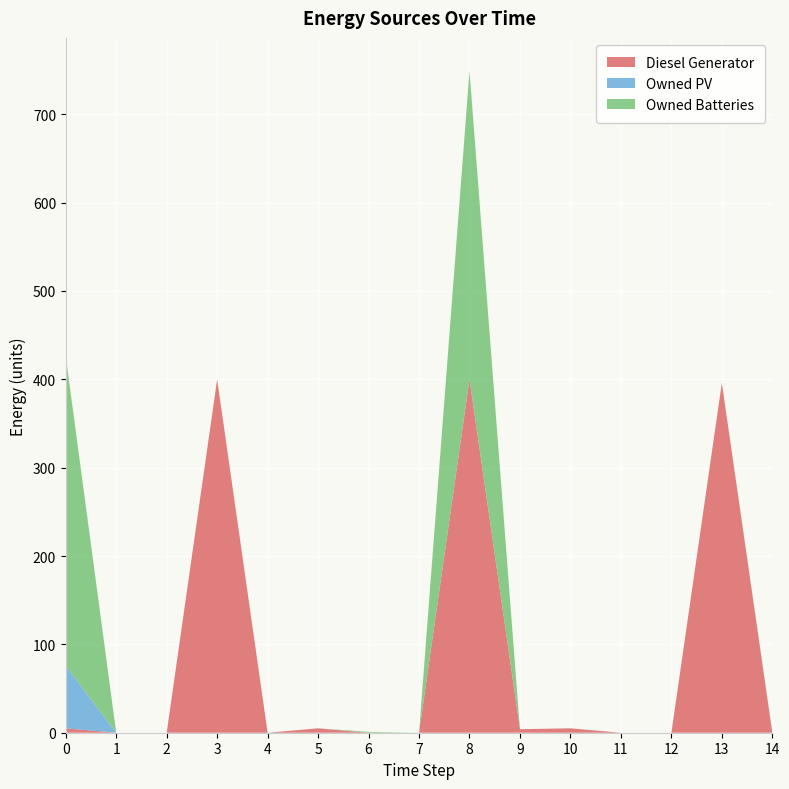

Reading left to right, list all the values displayed in this chart.

Diesel Generator: 5	0	0	400	0	5	0	0	400	4	5	0	0	396	0
Owned PV: 71	0	0	0	0	0	0	0	0	0	0	0	0	0	0
Owned Batteries: 350	0	0	0	0	0	1	0	349	0	0	0	0	0	1